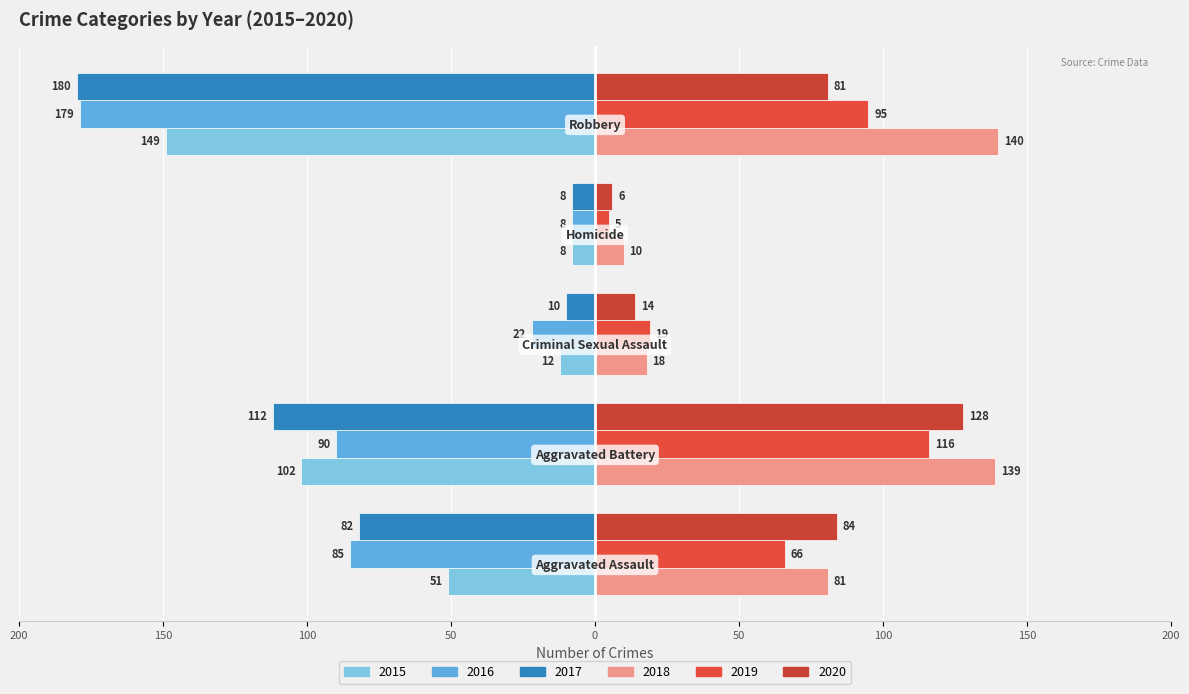

Reading left to right, list all the values displayed in this chart.

2015: Aggravated Assault=-51	Aggravated Battery=-102	Criminal Sexual Assault=-12	Homicide=-8	Robbery=-149
2016: Aggravated Assault=-85	Aggravated Battery=-90	Criminal Sexual Assault=-22	Homicide=-8	Robbery=-179
2017: Aggravated Assault=-82	Aggravated Battery=-112	Criminal Sexual Assault=-10	Homicide=-8	Robbery=-180
2018: Aggravated Assault=81	Aggravated Battery=139	Criminal Sexual Assault=18	Homicide=10	Robbery=140
2019: Aggravated Assault=66	Aggravated Battery=116	Criminal Sexual Assault=19	Homicide=5	Robbery=95
2020: Aggravated Assault=84	Aggravated Battery=128	Criminal Sexual Assault=14	Homicide=6	Robbery=81